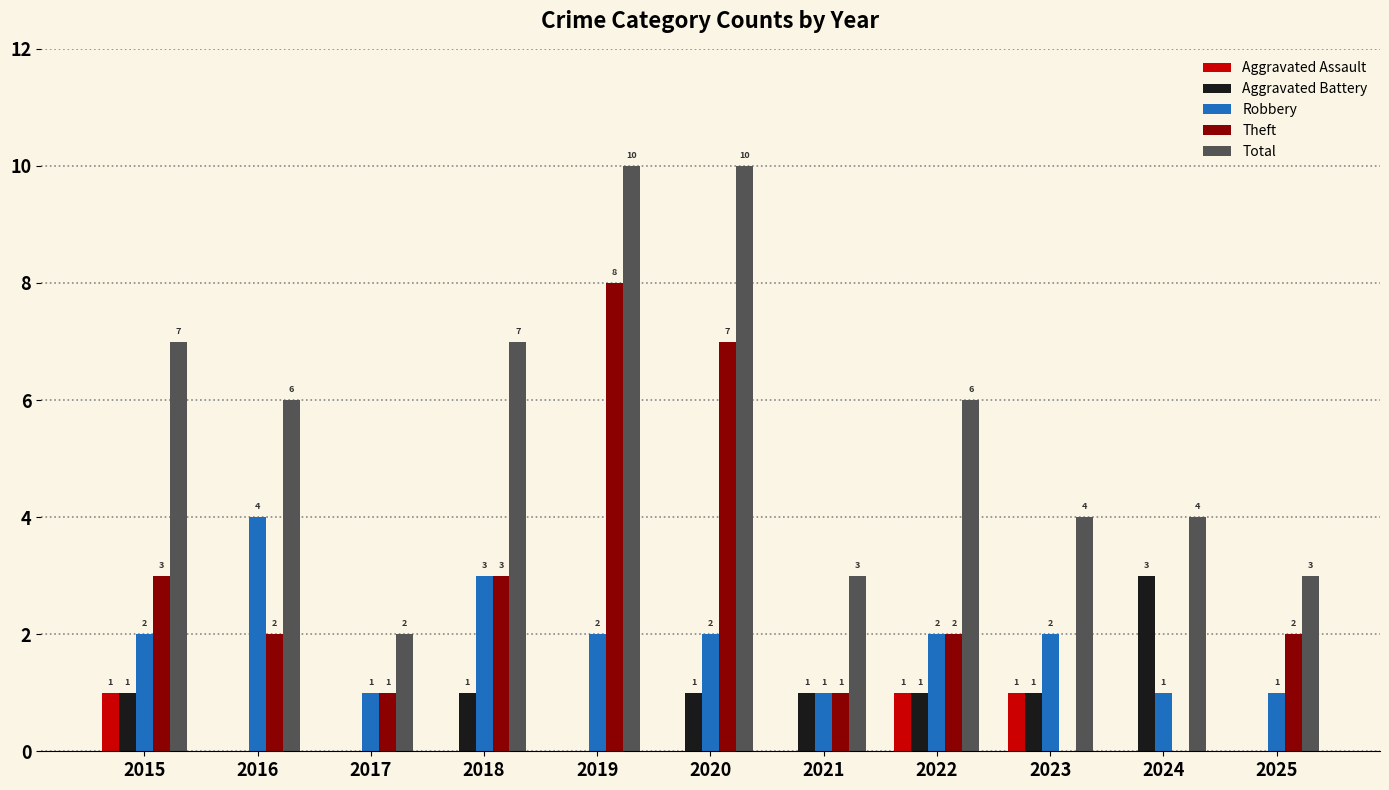

Which series changed the most between 2016 and 2020?

Theft